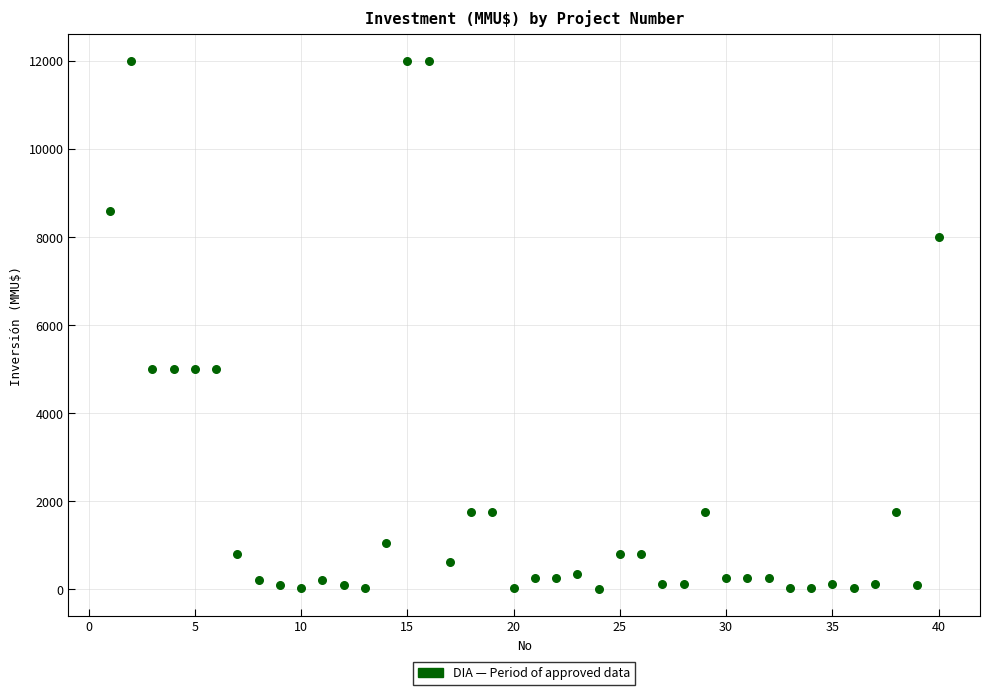

What is the range of Y values (max minus min)?

12000